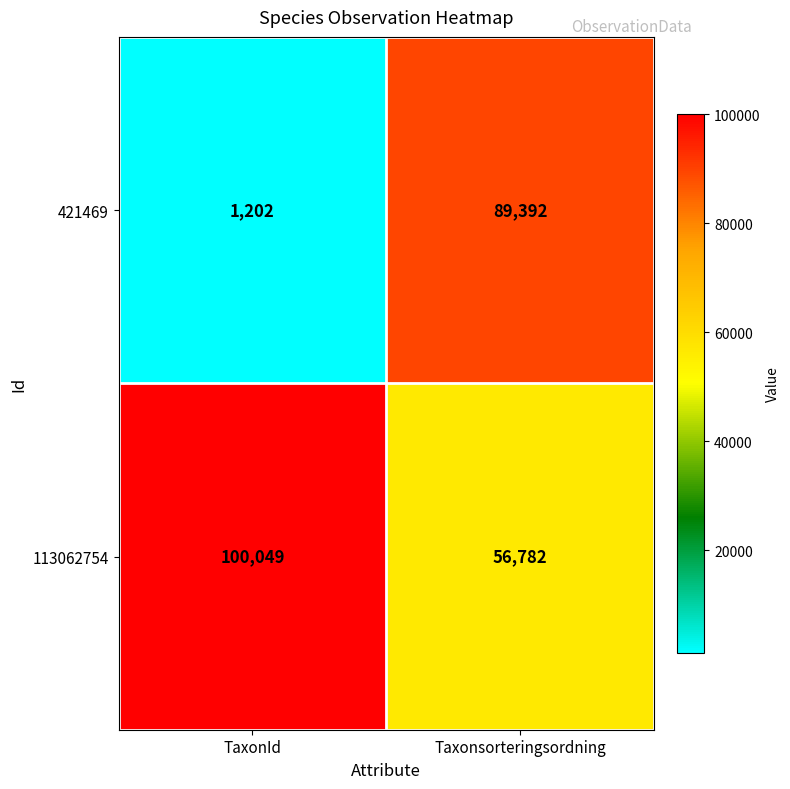

Reading right to left, what are all the values shown in this chart?

421469: 89392	1202
113062754: 56782	100049